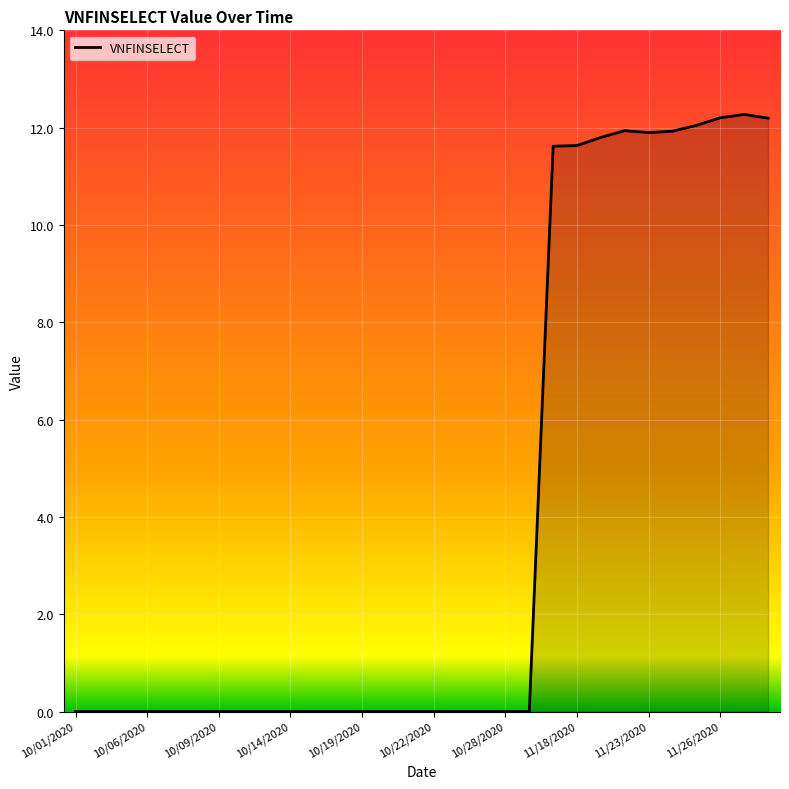

Reading left to right, extract all data points from this chart.

0.0	0.0	0.0	0.0	0.0	0.0	0.0	0.0	0.0	0.0	0.0	0.0	0.0	0.0	0.0	0.0	0.0	0.0	0.0	0.0	11.6	11.6	11.8	11.9	11.9	11.9	12.0	12.2	12.3	12.2